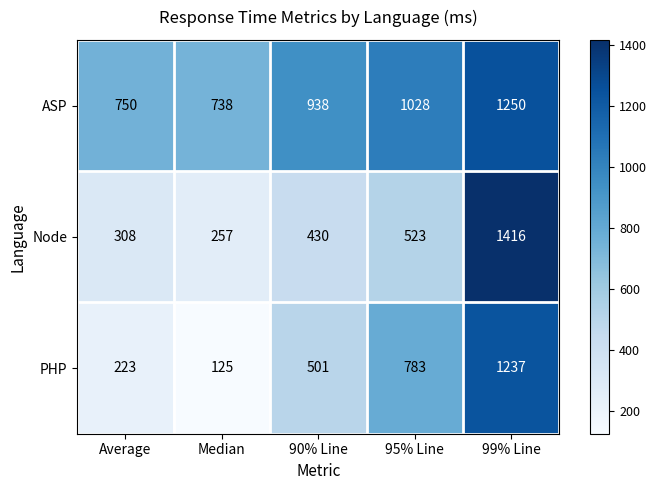

At which label is ASP closest to 994?

95% Line